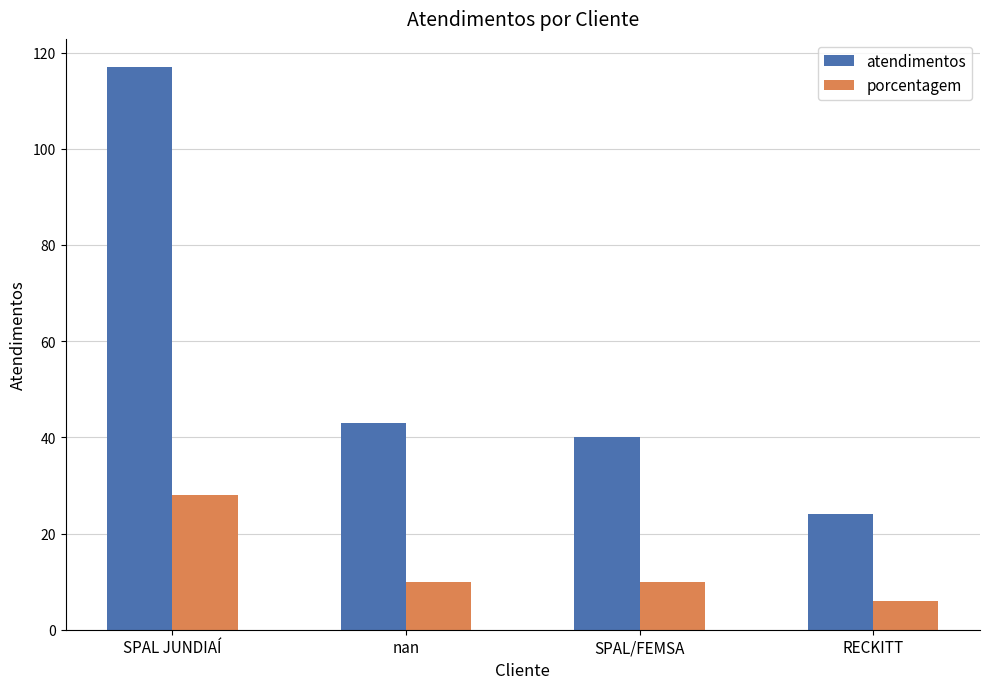

Is it true that atendimentos equals 117 at SPAL JUNDIAÍ?

True